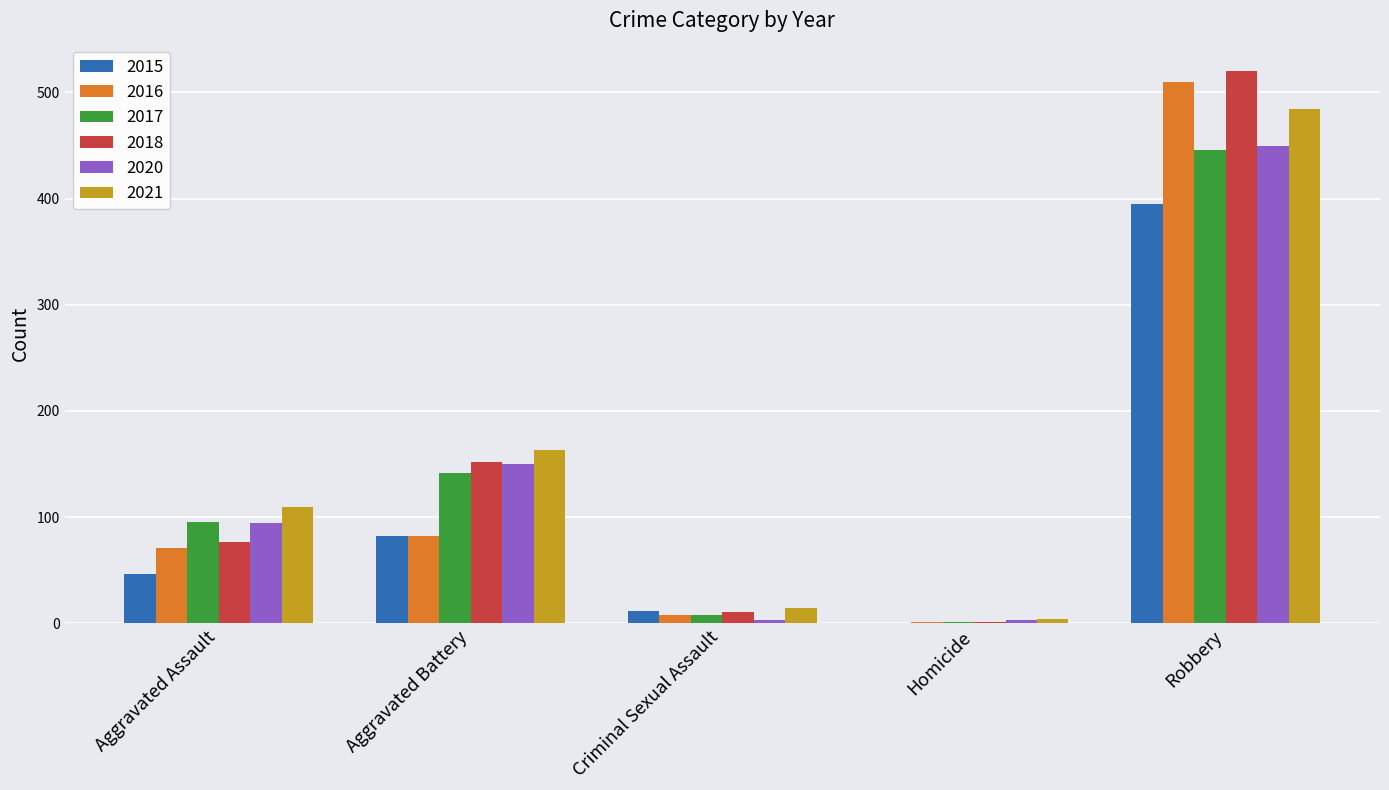

At which label is 2017 closest to 223?

Aggravated Battery